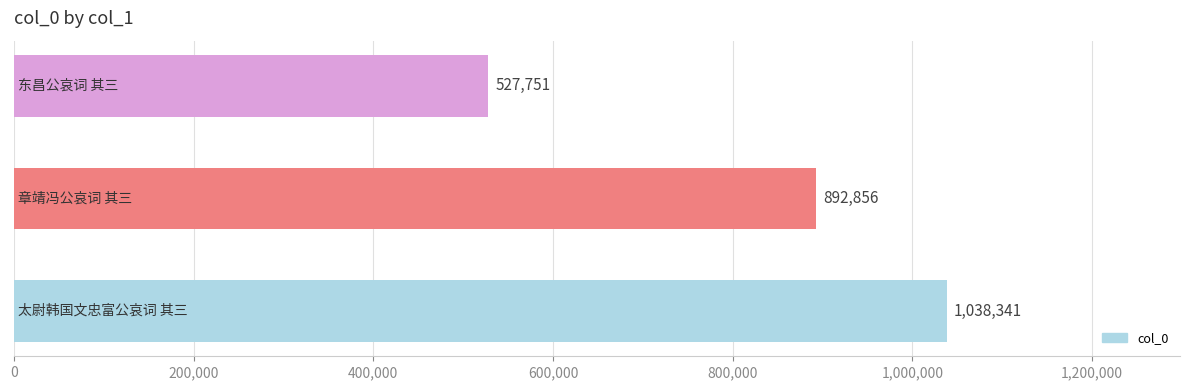

What is the difference between the maximum and minimum values?

510590